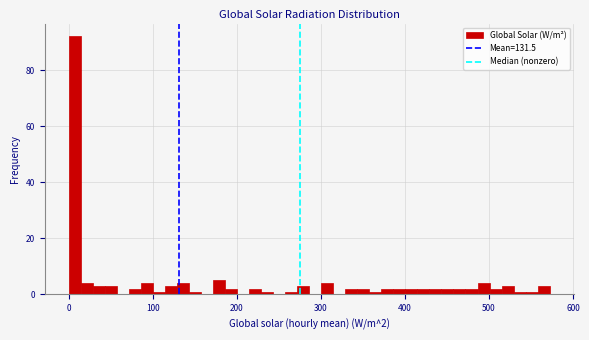

Read against the x-axis, roughly where is the centre of the tallest bar?

10